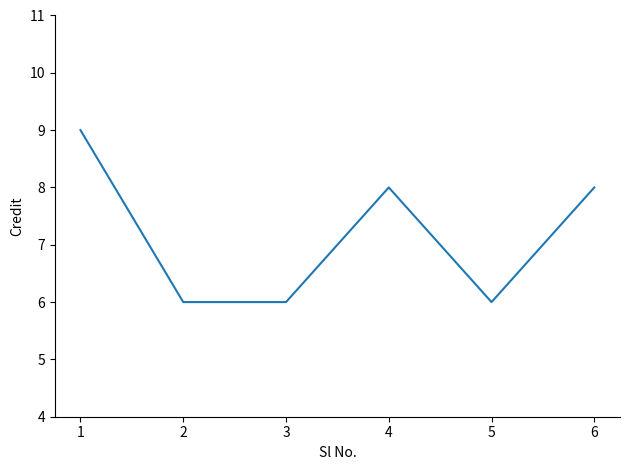

What value does the data have at 4?

8